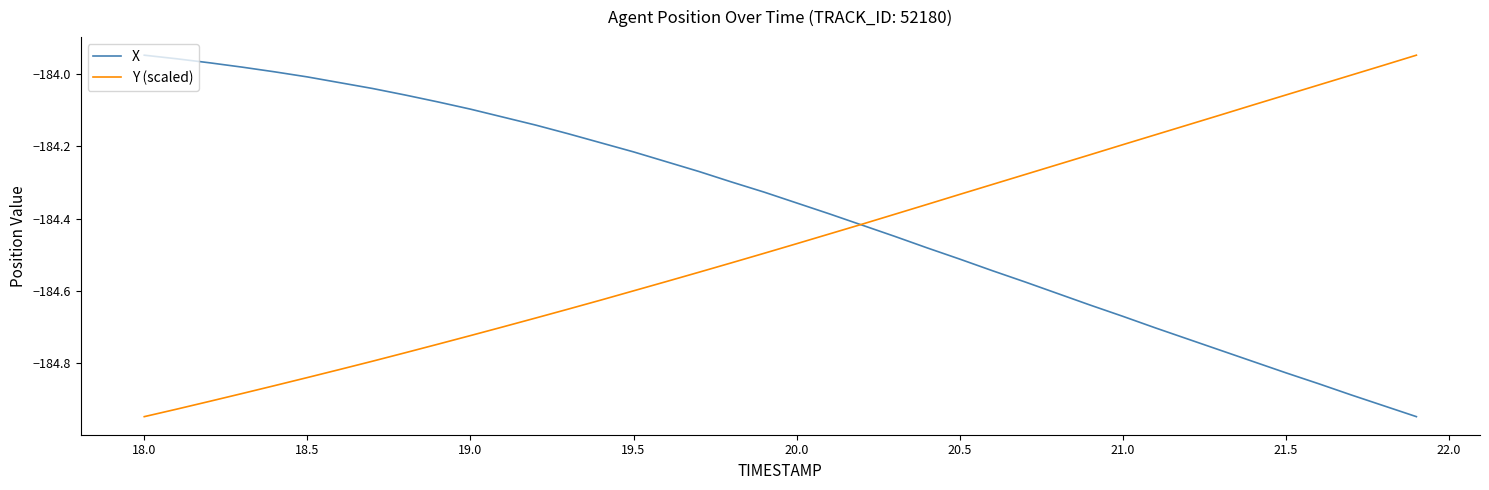

What are all the series names shown in the legend?

X, Y (scaled)